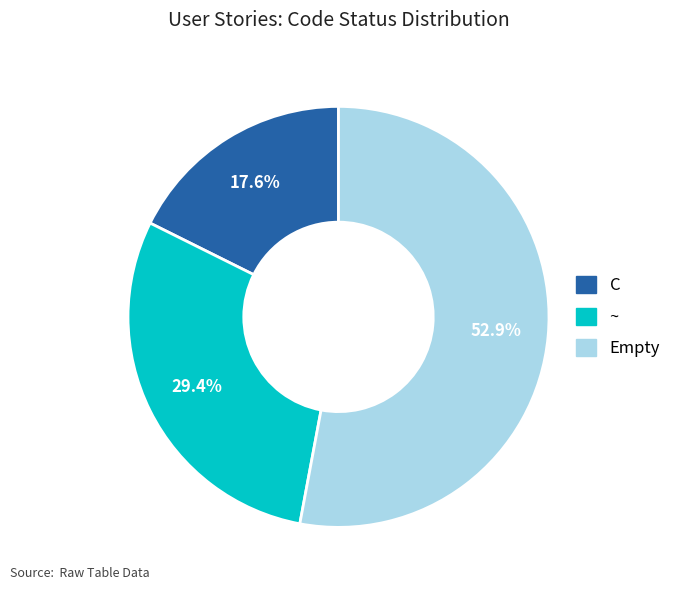

True or false: Empty accounts for 53% of the total.

True